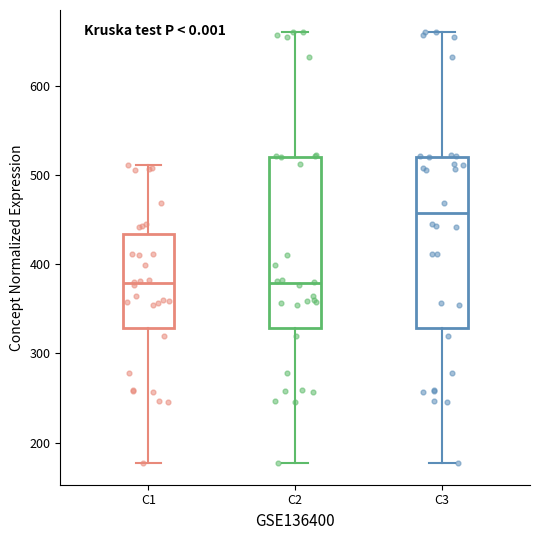

Where is the lower edge of the box for C1 on the y-axis? The values are not printed on the chart, so give them approximately, as read against the axis.

330